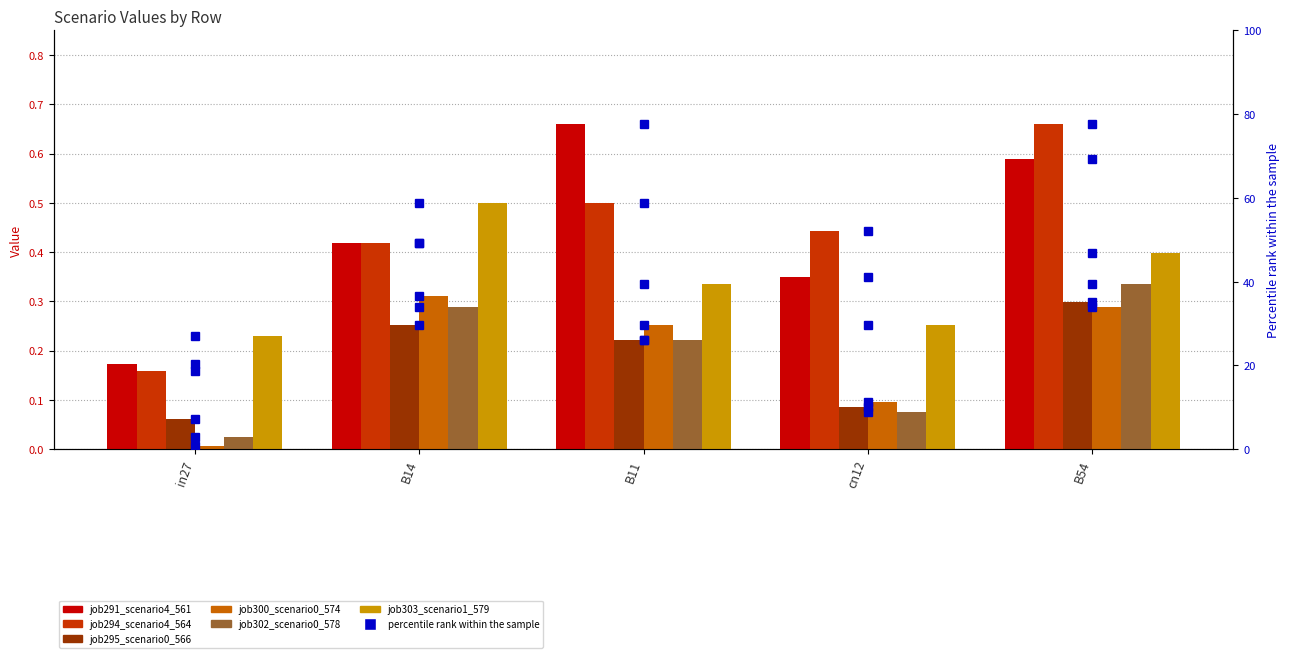

How many bars are there in each group?

6